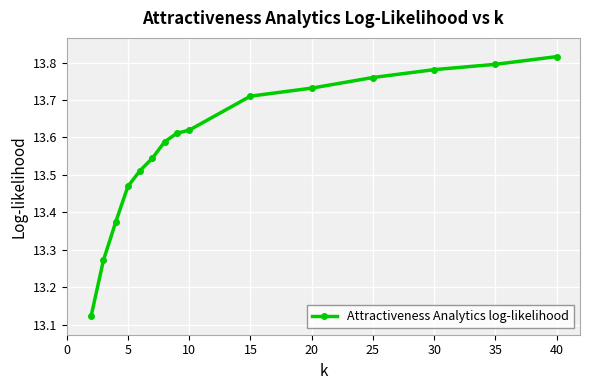

Count the number of categories in the chart.

15